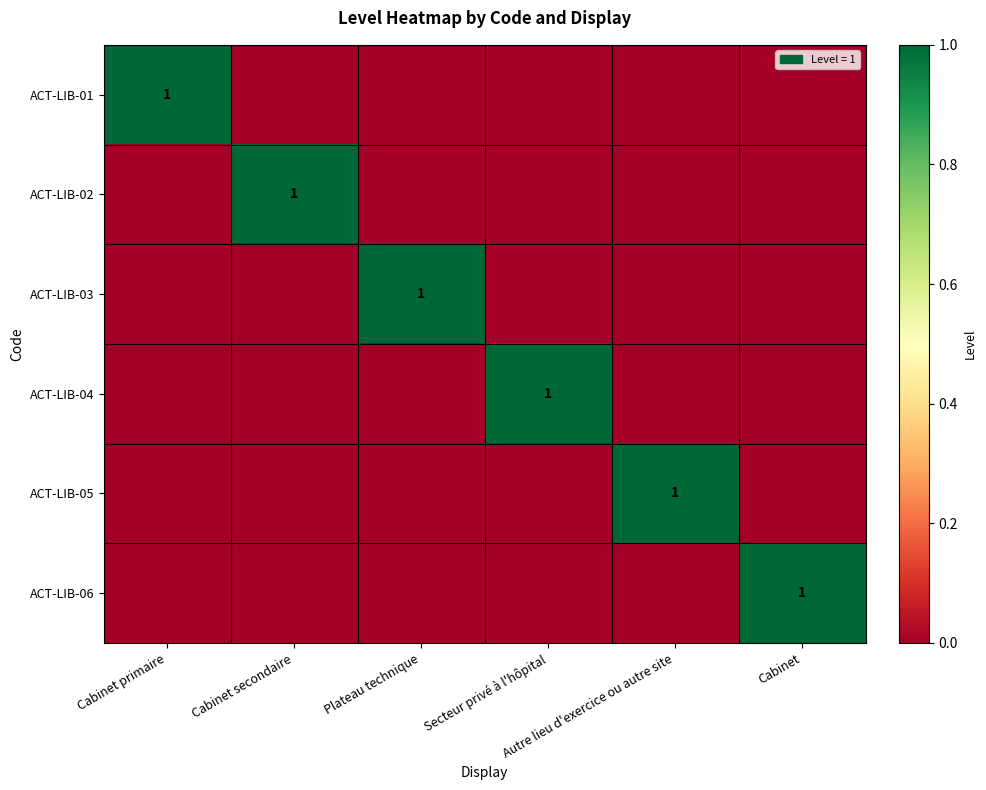

Count the ACT-LIB-05 values in the range 0 to 1.

6